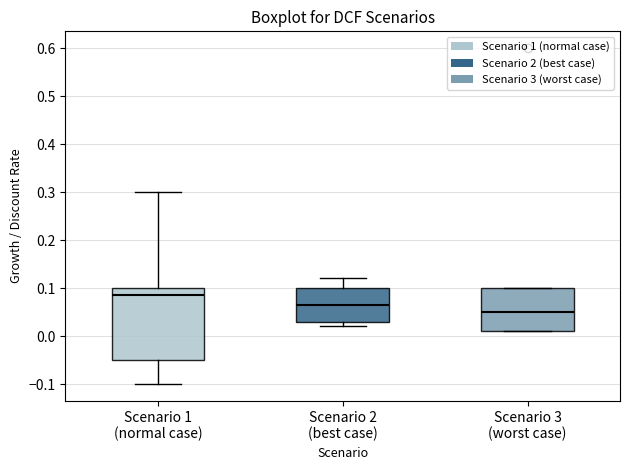

Where does the upper whisker of the box for Scenario 1 (normal case) end on the y-axis? The values are not printed on the chart, so give them approximately, as read against the axis.

0.30